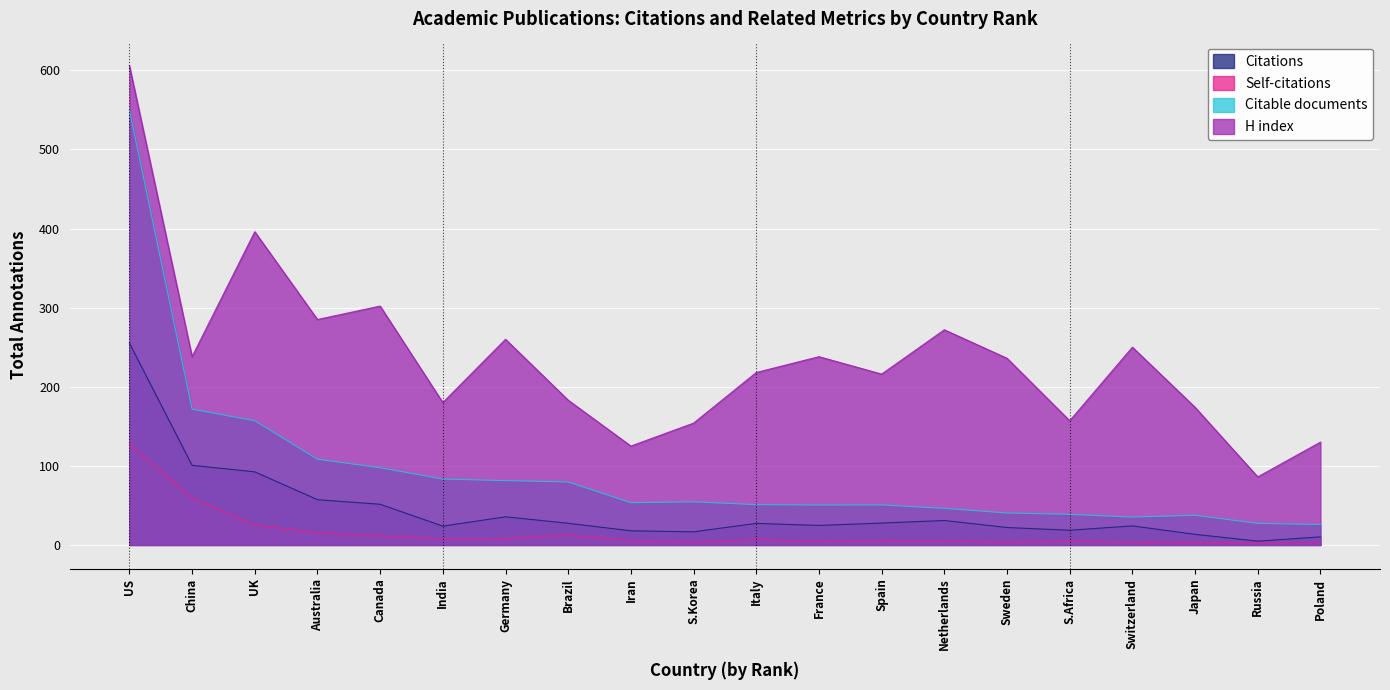

What is the minimum value shown in the chart?

2.0